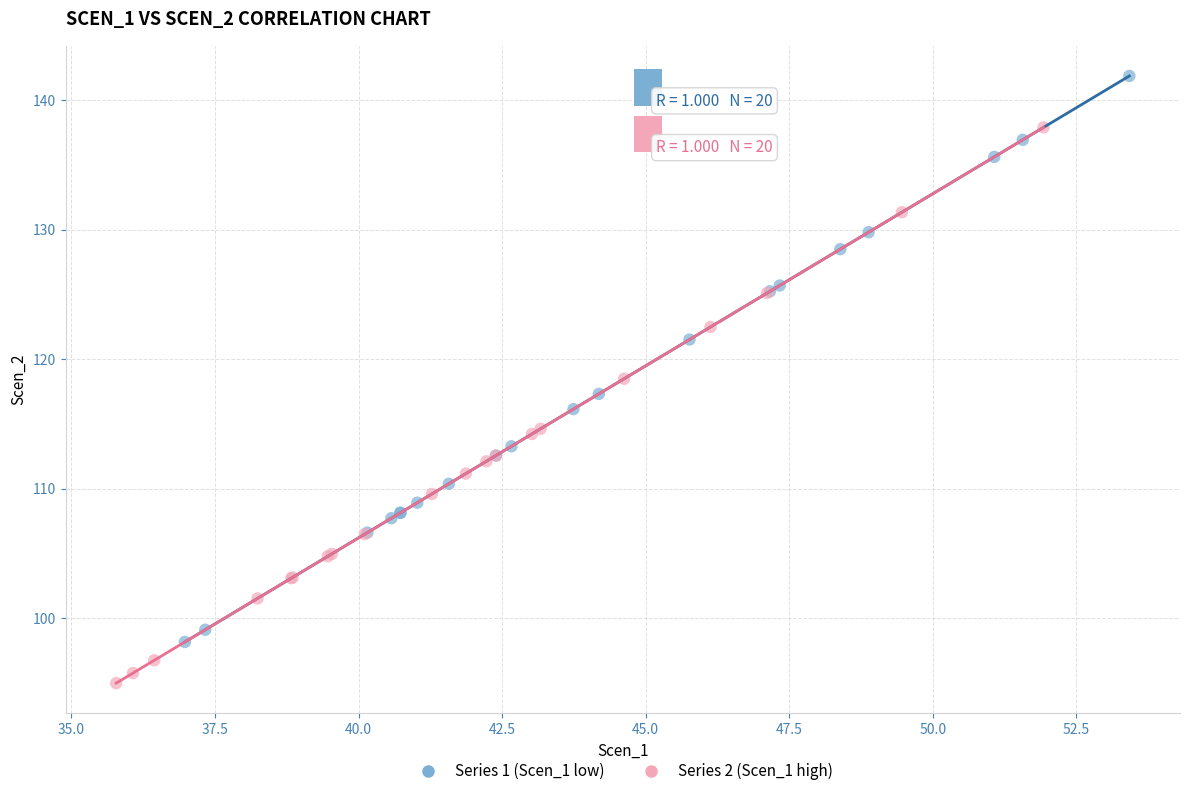

Which series contains the lowest Y value?

Series 2 (Scen_1 high)